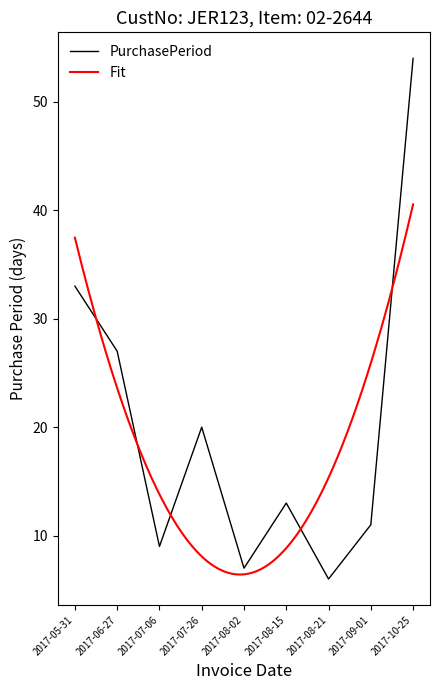

What is the average value?

20